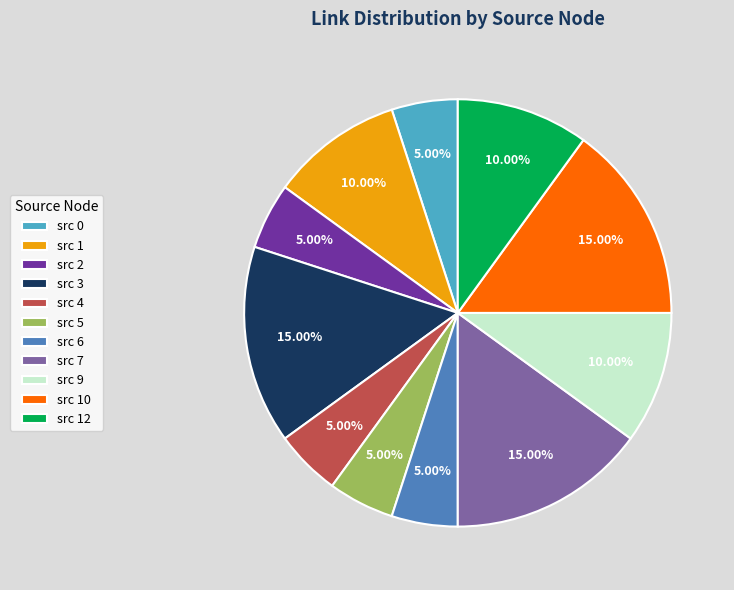

What is the ratio of the value at src 4 to the value at src 3?

0.3